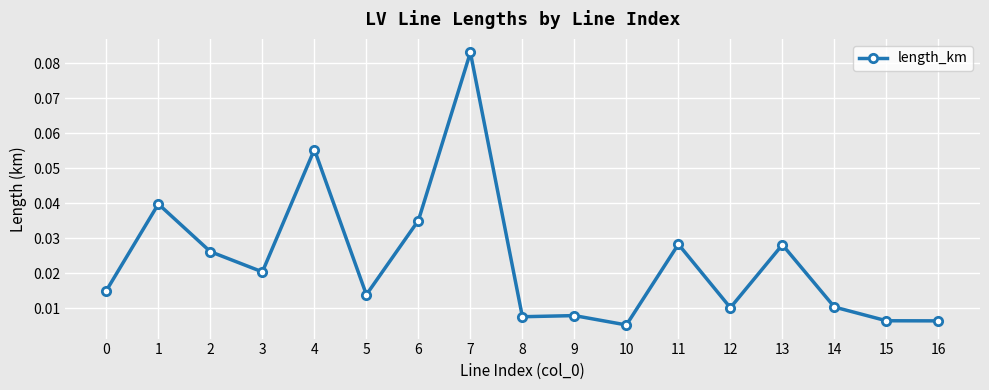

Which category has the highest value across all series?

7